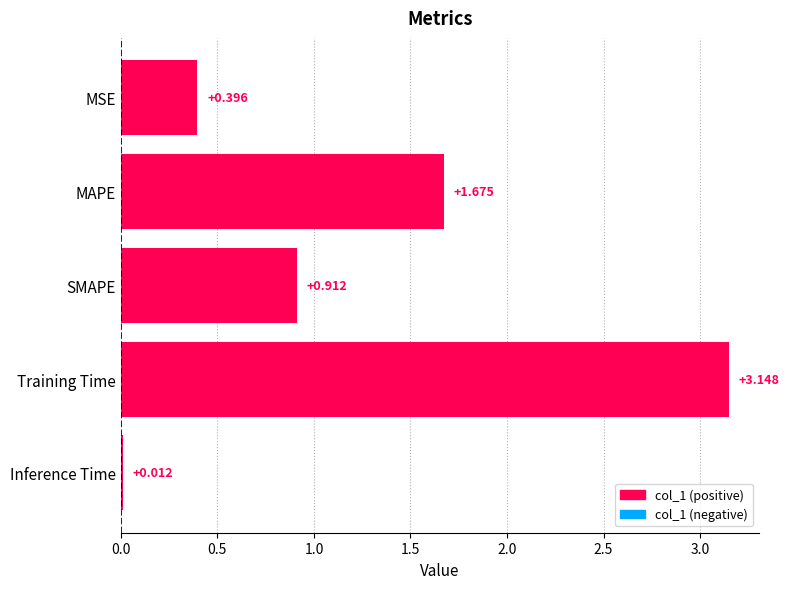

List the labels in order of value, smallest first.

Inference Time, MSE, SMAPE, MAPE, Training Time